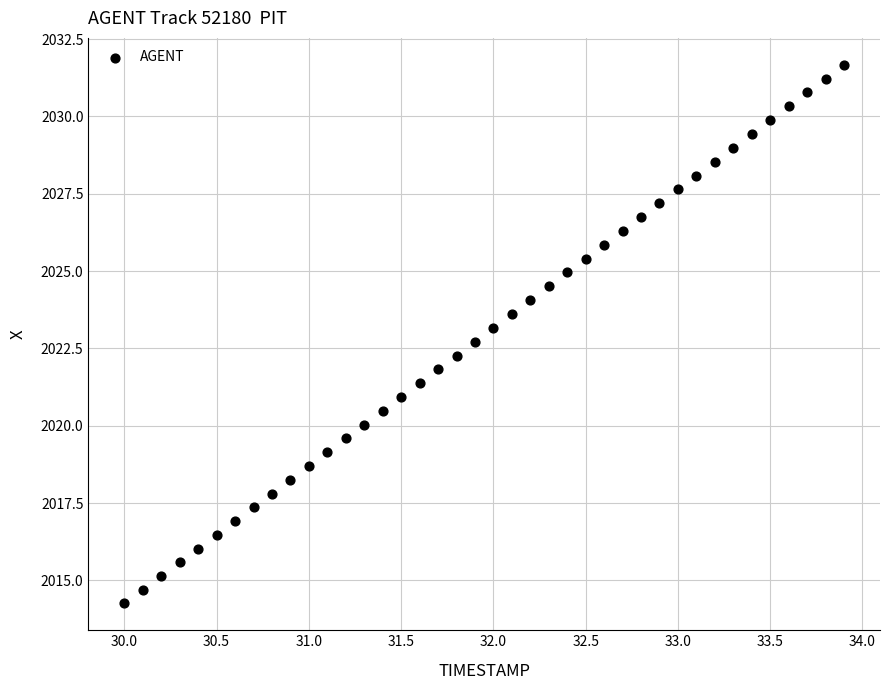

What is the range of Y values (max minus min)?

17.4